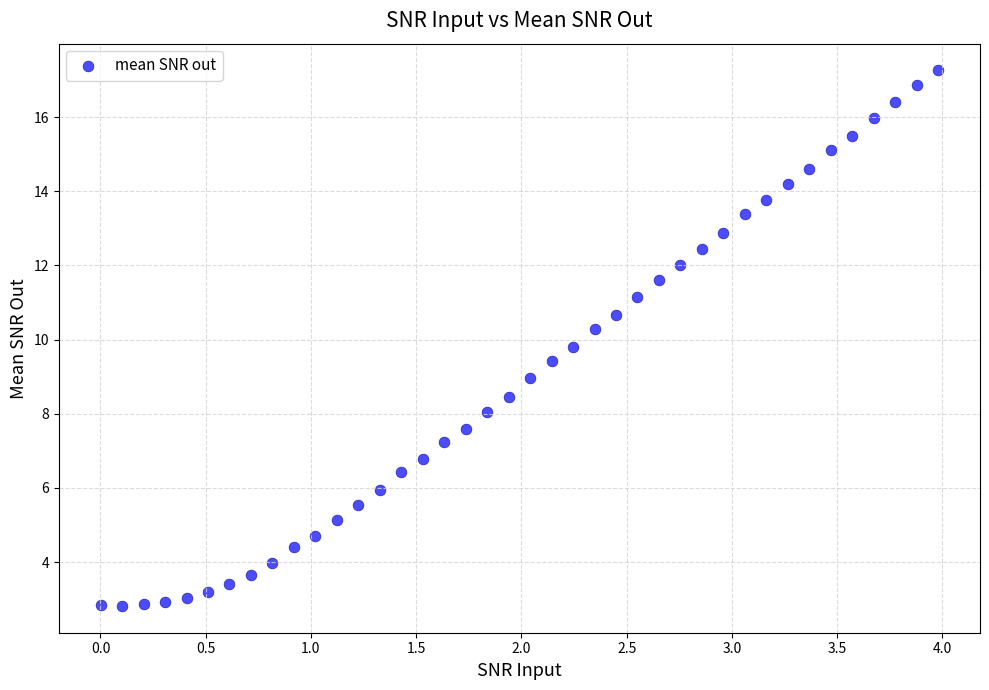

What is the range of X values (max minus min)?

4.0